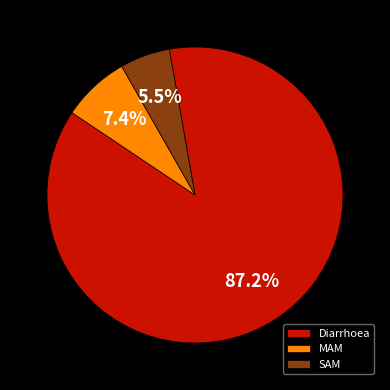

To the nearest percent, what is the combined percentage of SAM and Diarrhoea?

93%